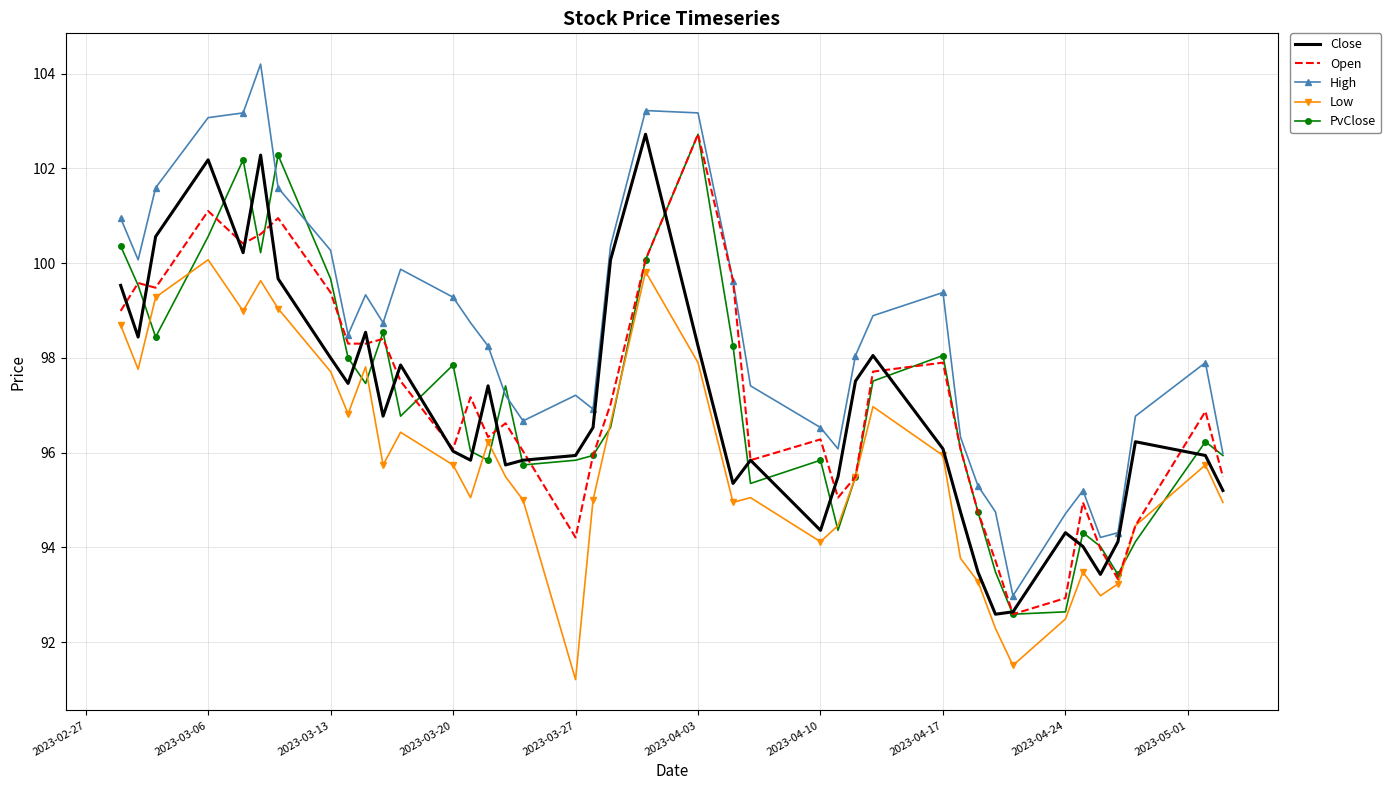

What is the greatest value displayed?

104.2